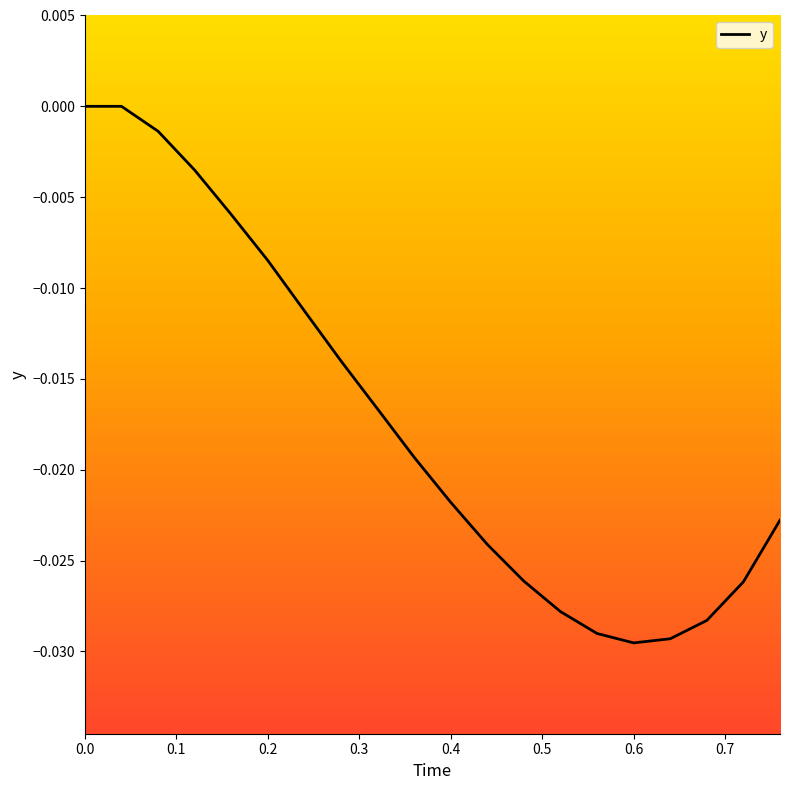

What is the label of the 10th point from the right?

0.4